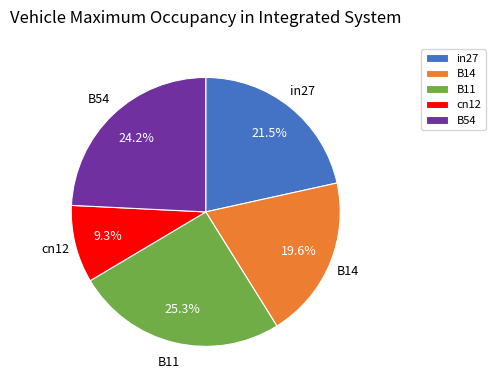

True or false: in27 accounts for 36% of the total.

False